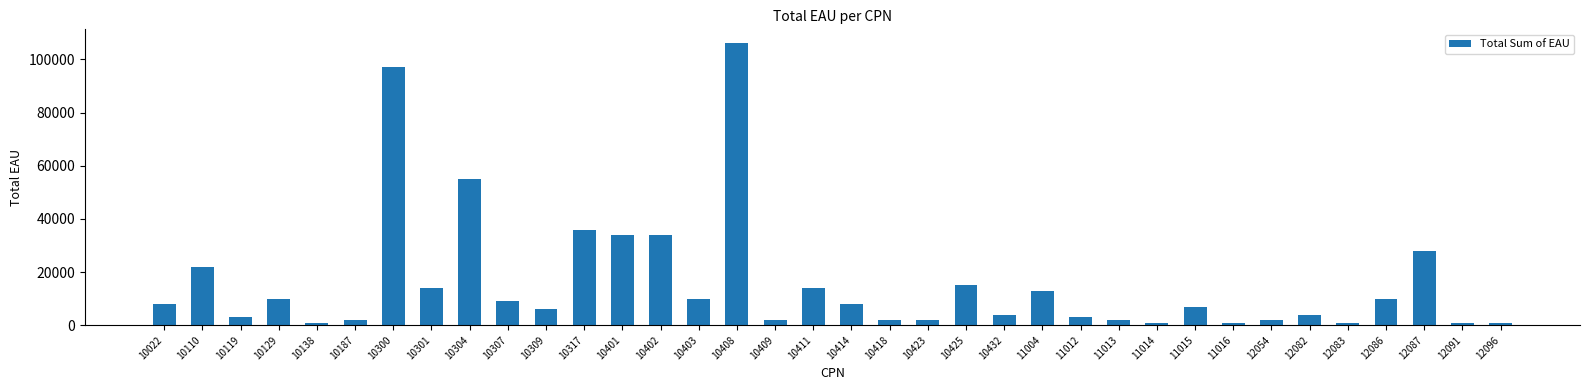

Where is the data nearest to the value 53500?

10304